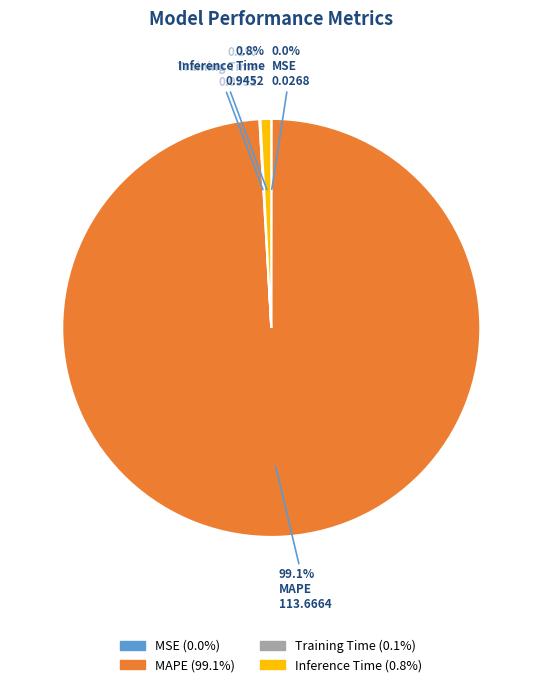

How much of the chart is everything except Inference Time?

99.2%